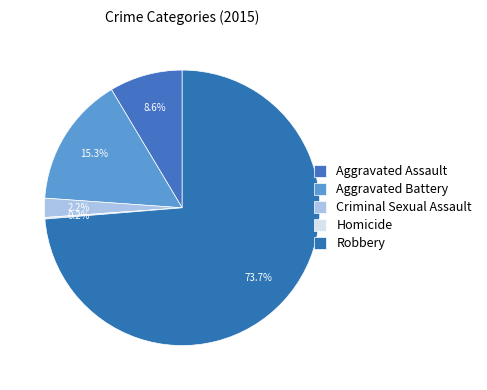

Rank the categories by value from lowest to highest.

Homicide, Criminal Sexual Assault, Aggravated Assault, Aggravated Battery, Robbery